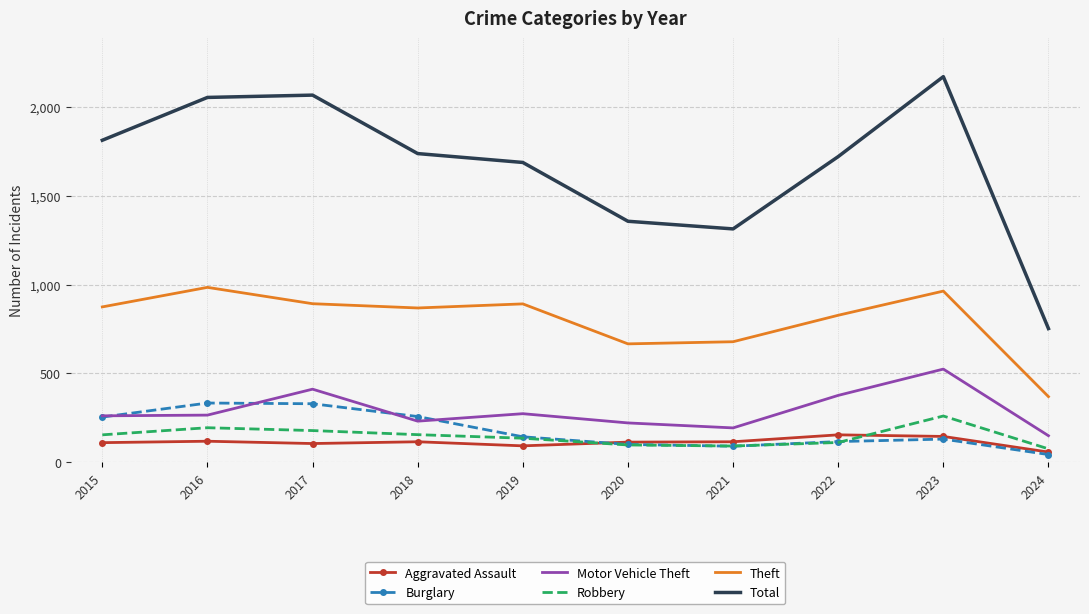

Which series has the largest total across all categories?

Total